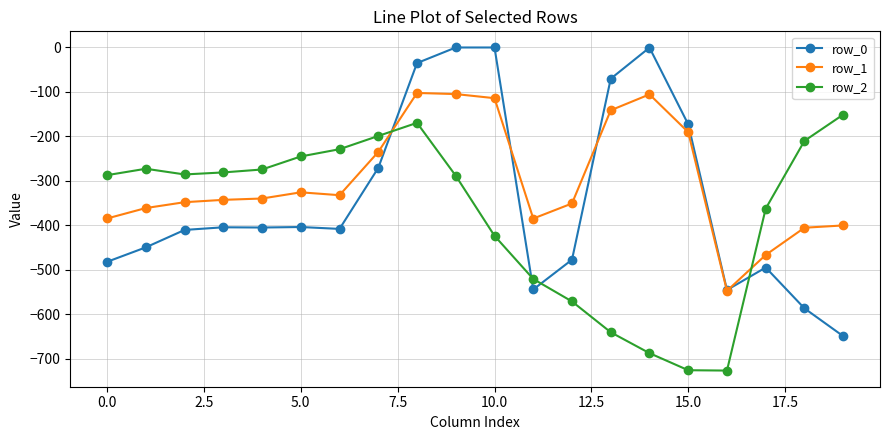

What is the difference between the maximum and second lowest values in the row_2 series?

574.9